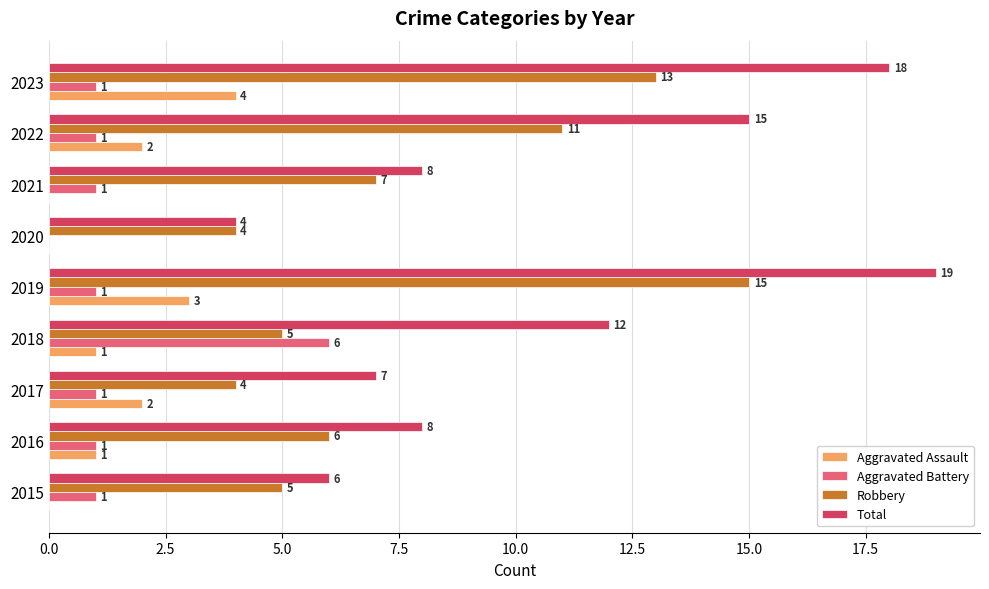

Count the number of categories in the chart.

9